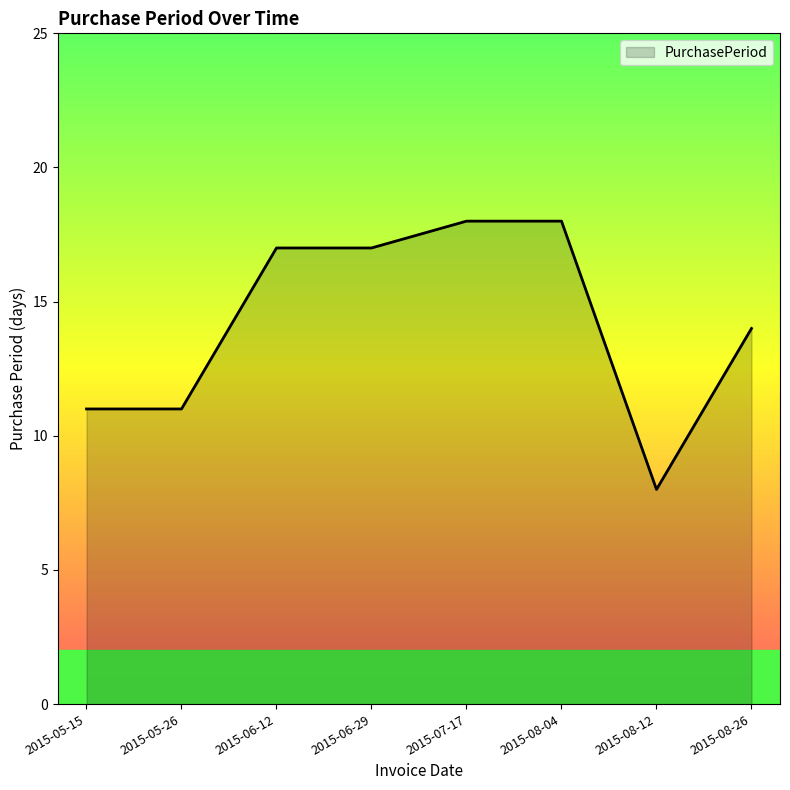

What position from the left is 2015-08-12?

7